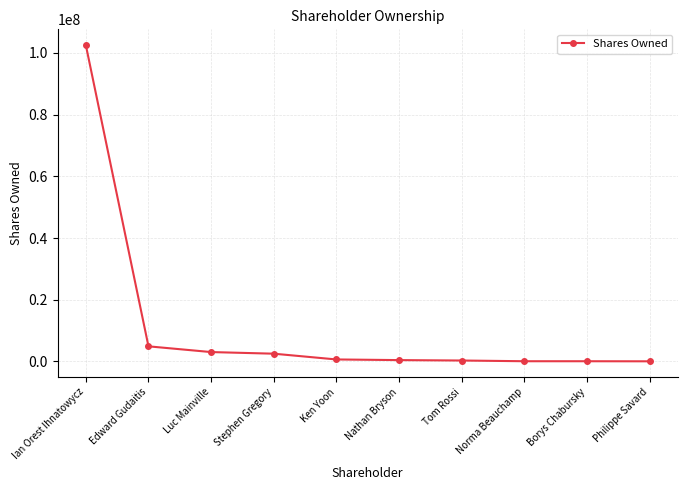

Where does the data first go above 636400?

Ian Orest Ihnatowycz